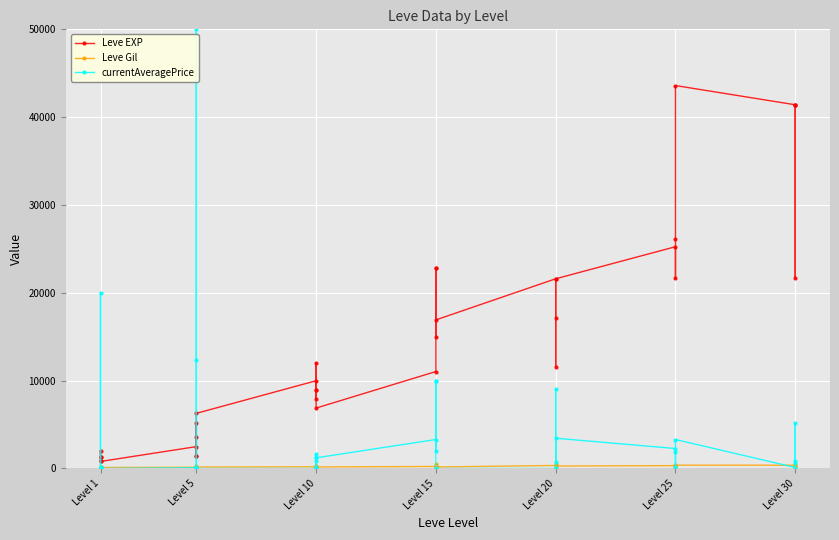

In Leve EXP, how many points are higher than both neighbors (excluding endpoints)?

11